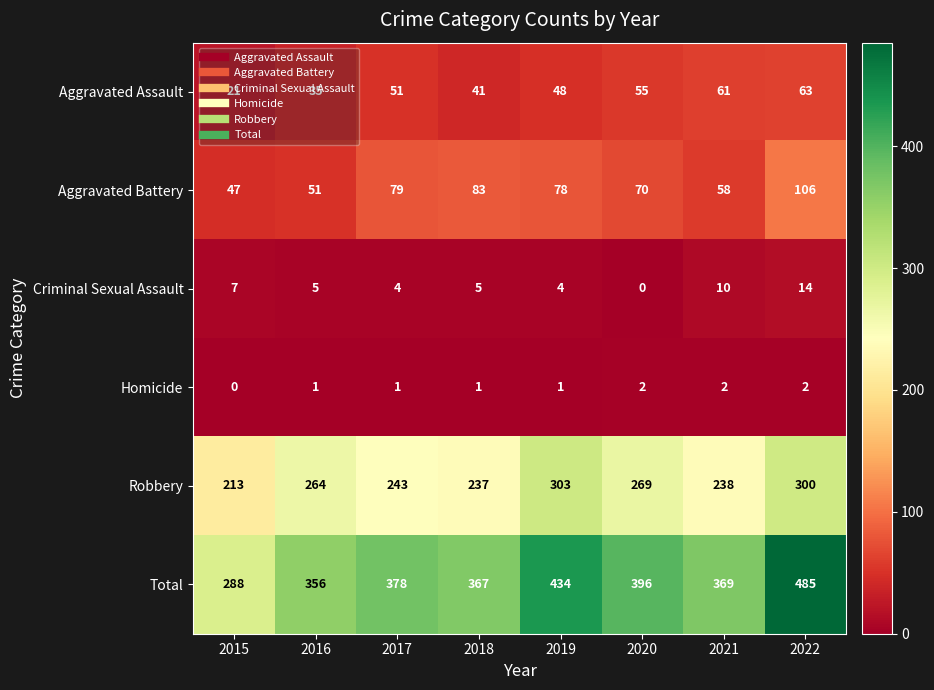

What is the total value across all series at 2017?

756